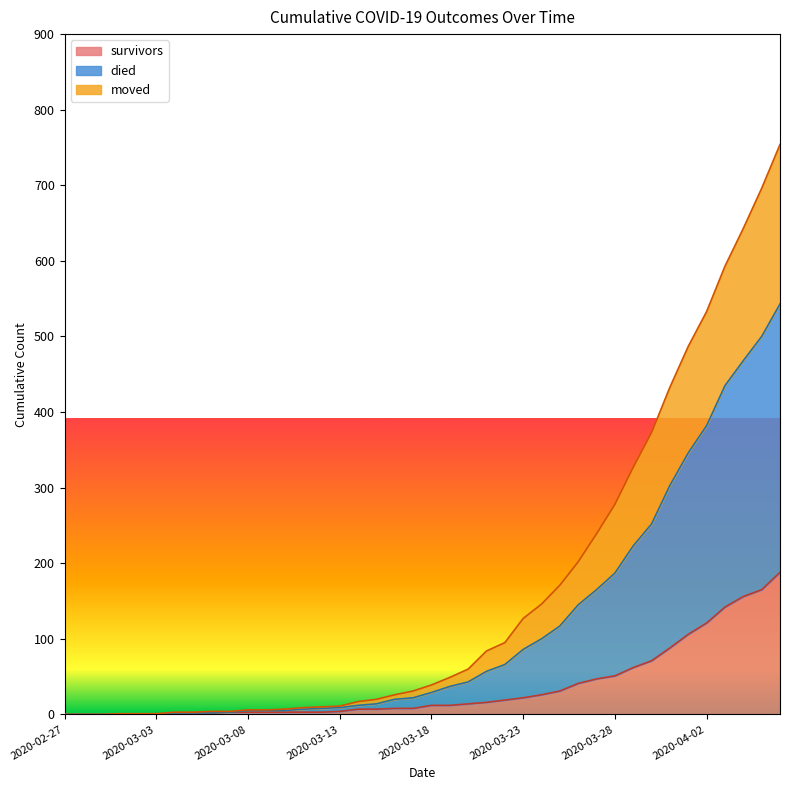

What are all the series names shown in the legend?

survivors, died, moved